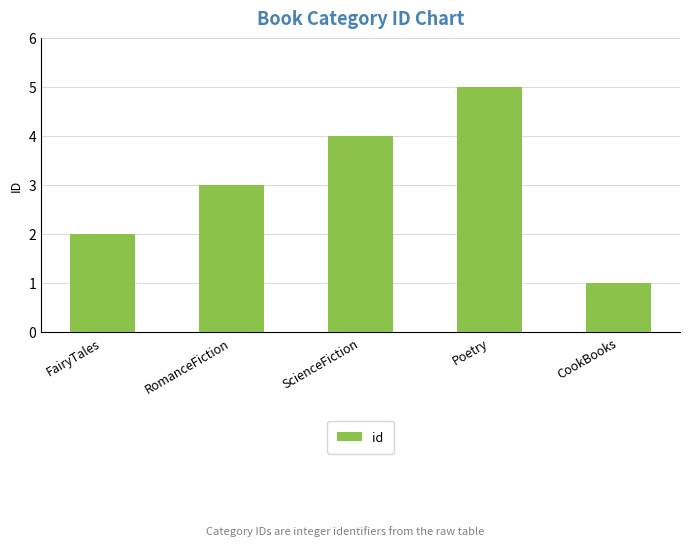

What is the label of the 1st bar from the right?

CookBooks